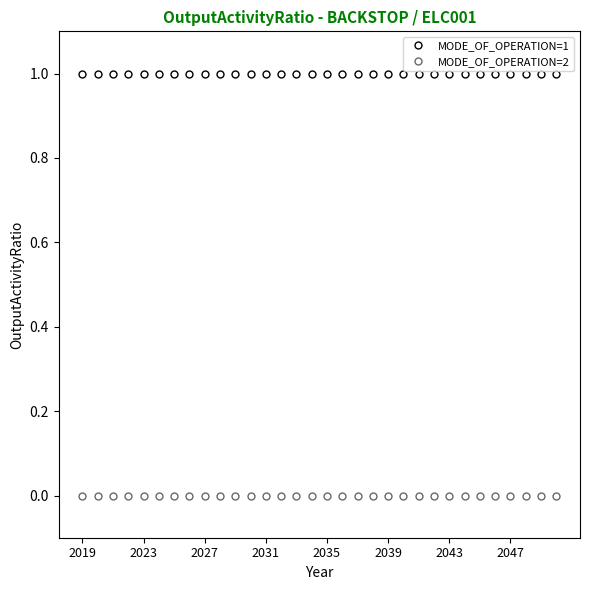

Which series has the largest total across all categories?

MODE_OF_OPERATION=1